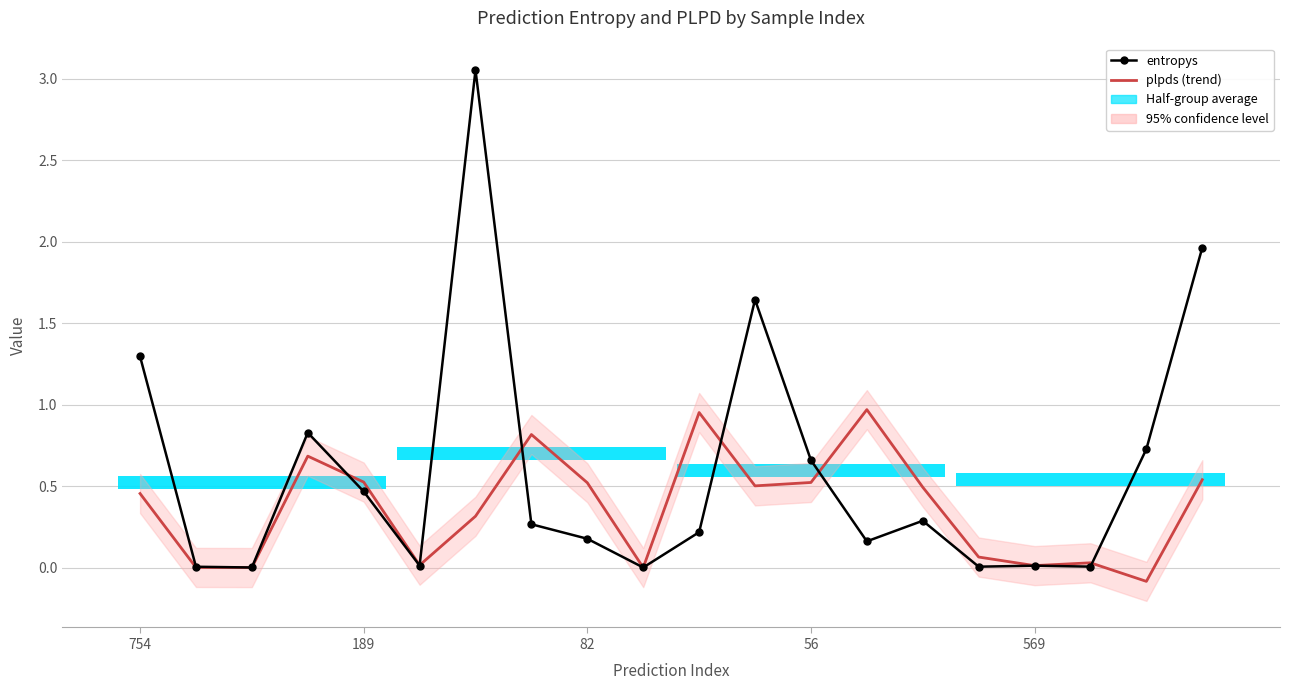

What is the label of the 3rd point from the right?

17